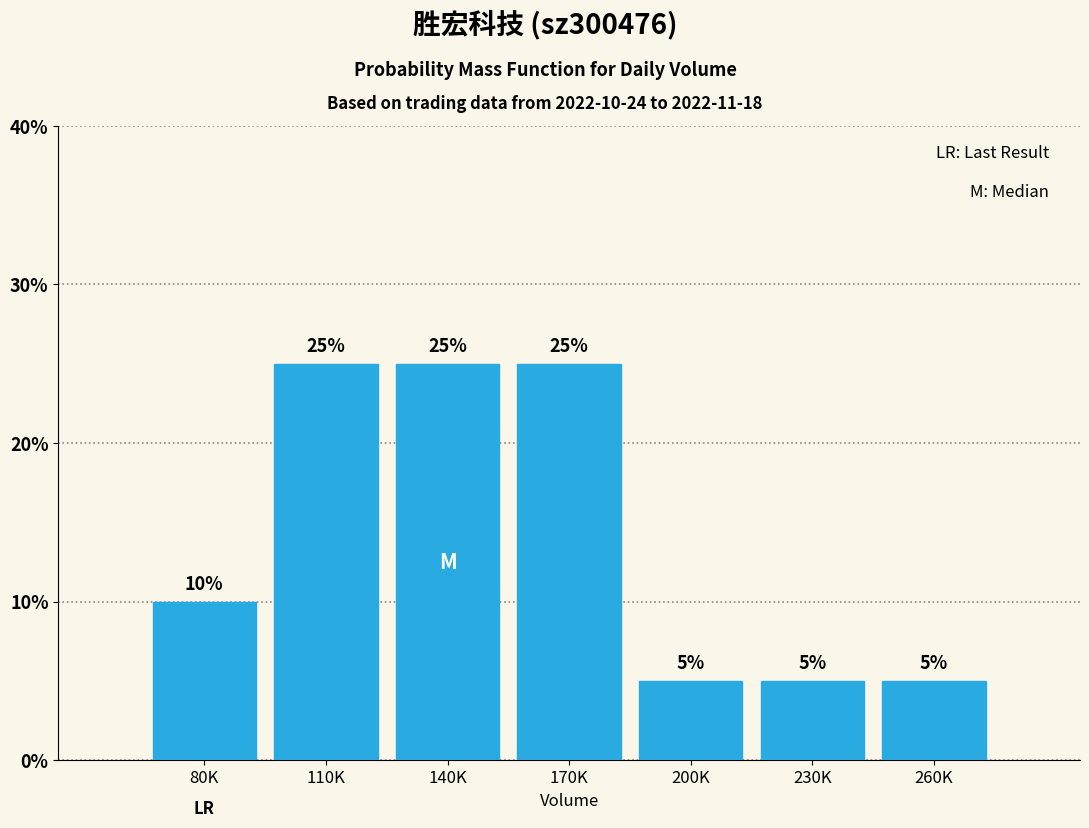

Reading right to left, what are all the values shown in this chart?

260K=5	230K=5	200K=5	170K=25	140K=25	110K=25	80K=10